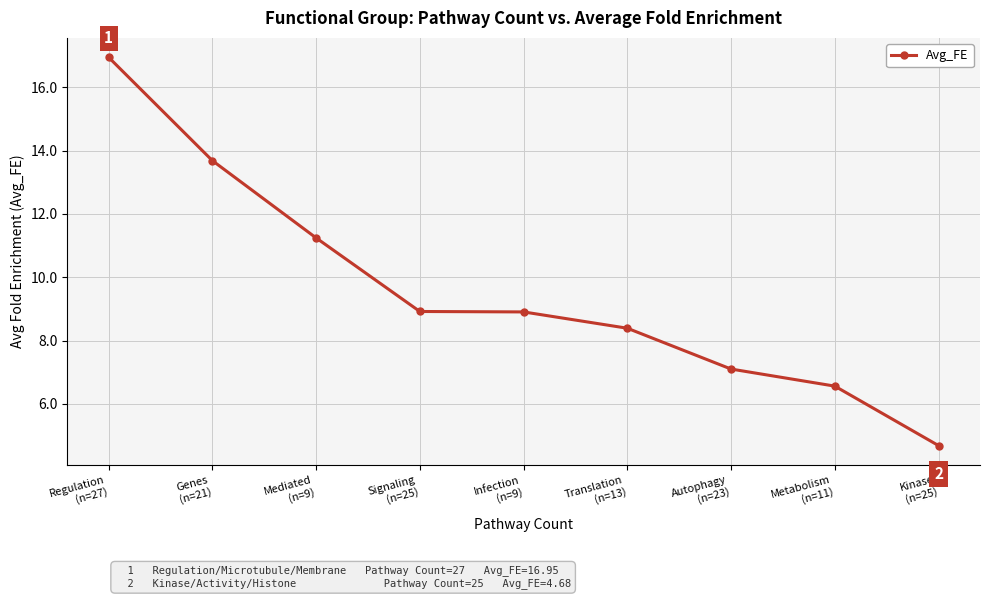

The chart shows a value of 11.2 at Mediated
(n=9). True or false?

True